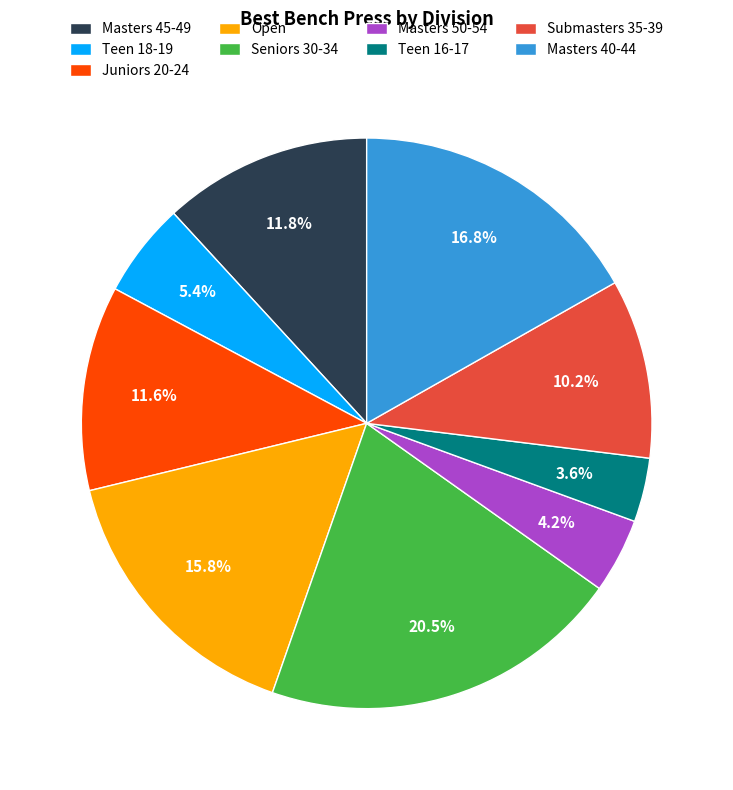

Which slice is the smallest?

Teen 16-17